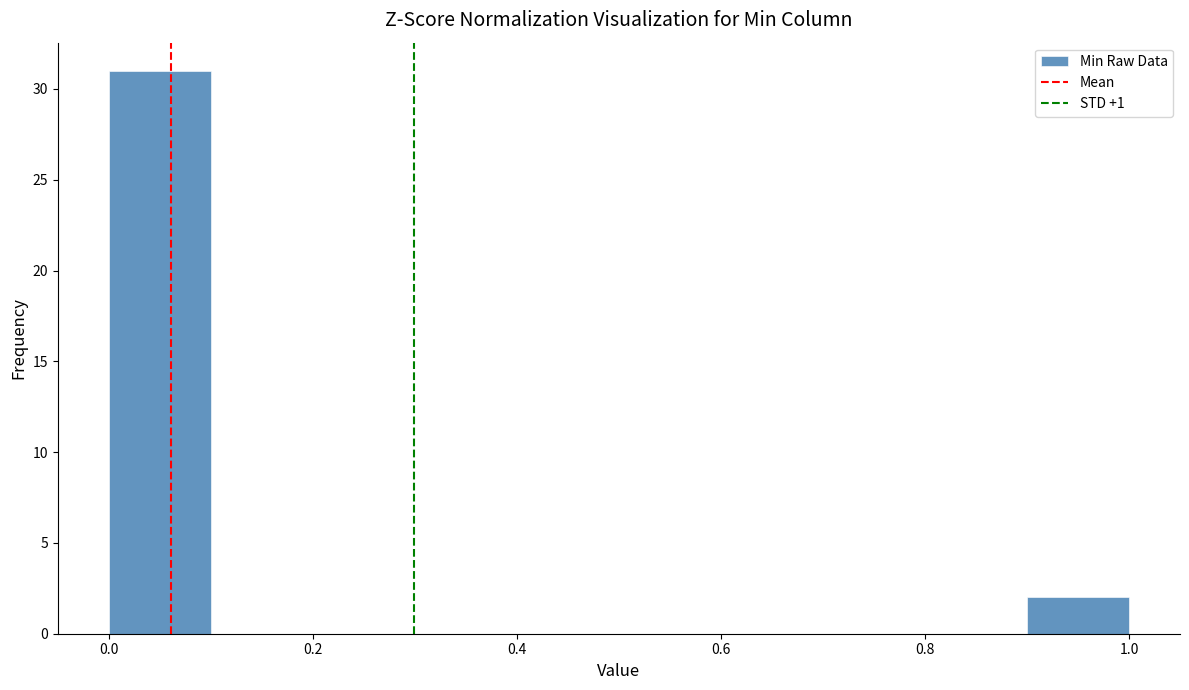

Reading left to right, list every bar in this chart as the range it spans on the x-axis followed by its height. The values are not printed on the chart, so give them approximately, as read against the axis.

0.0 to 0.1: 31
0.1 to 0.2: 0
0.2 to 0.3: 0
0.3 to 0.4: 0
0.4 to 0.5: 0
0.5 to 0.6: 0
0.6 to 0.7: 0
0.7 to 0.8: 0
0.8 to 0.9: 0
0.9 to 1.0: 2